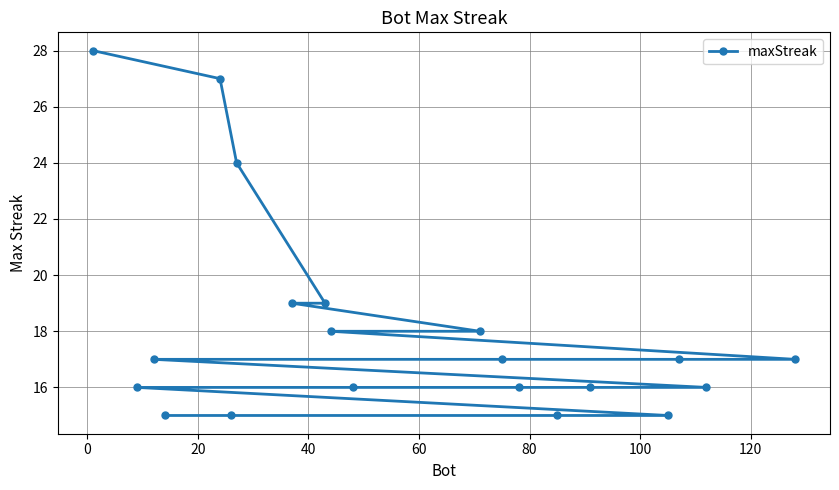

True or false: the data has more than 0 interior local peaks.

False